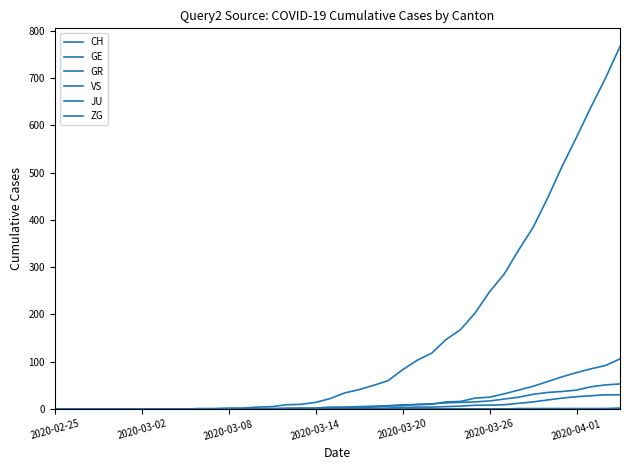

Which series has the largest total across all categories?

CH